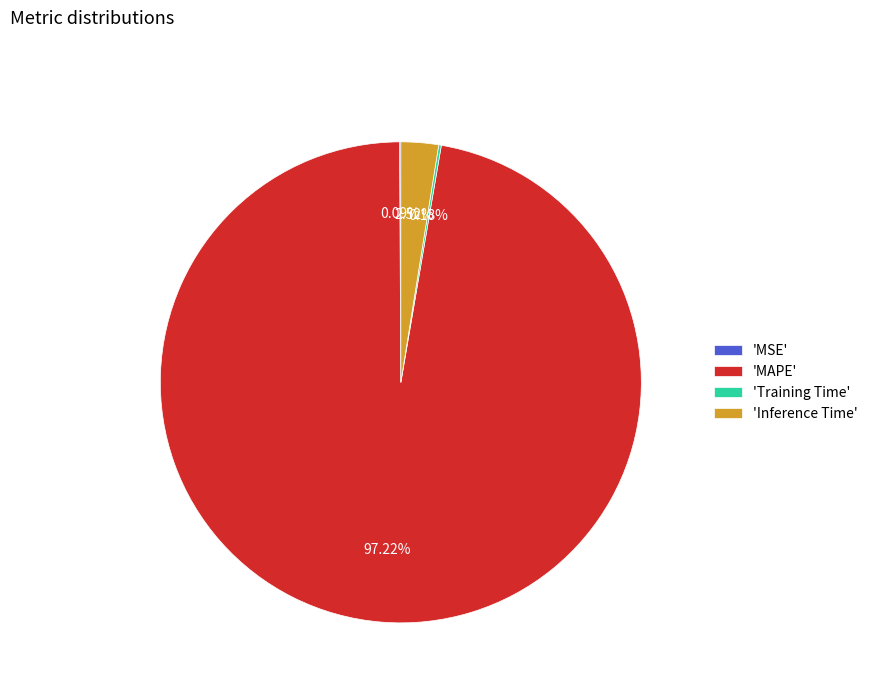

What is the largest slice in the pie chart?

'MAPE'